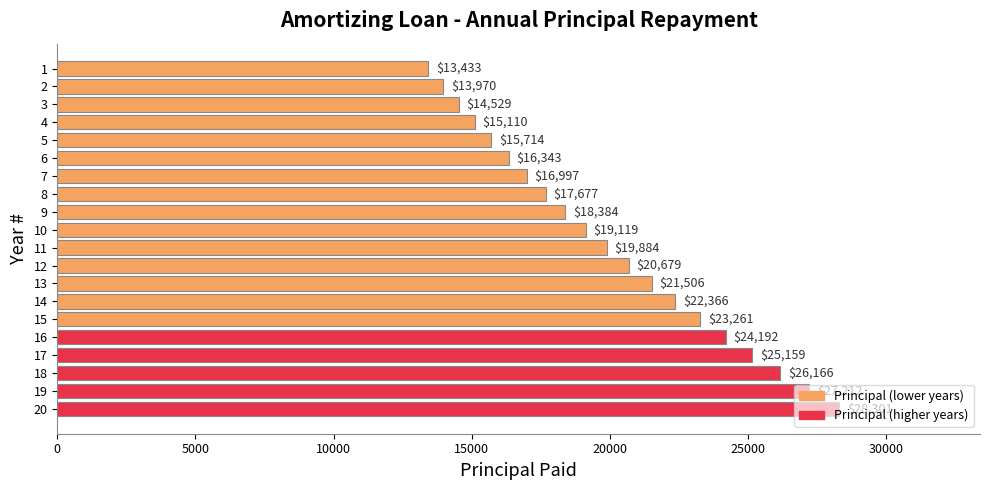

How many data points does each series have?

20